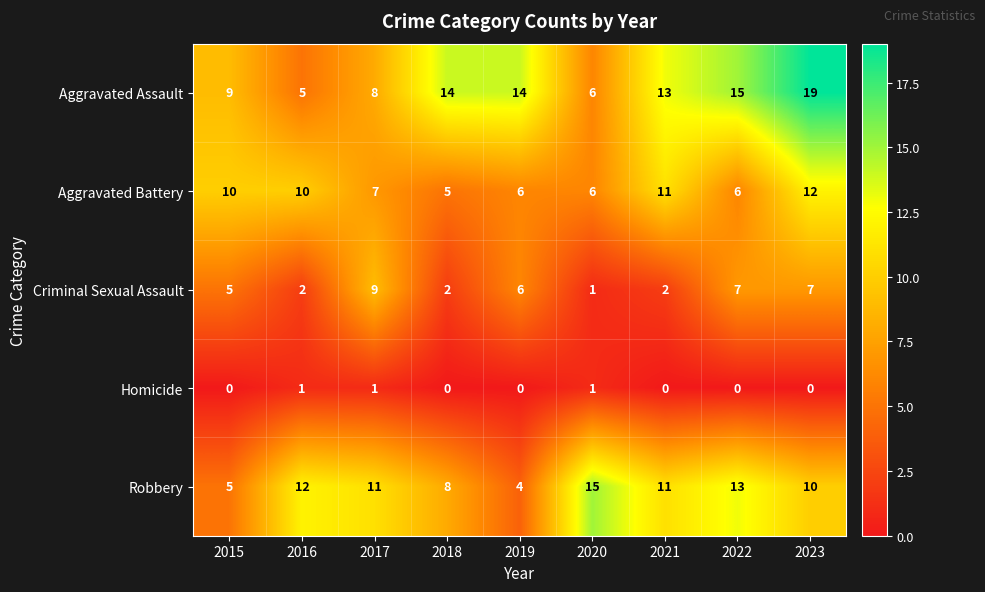

At which category is the sum across all series the highest?

2023